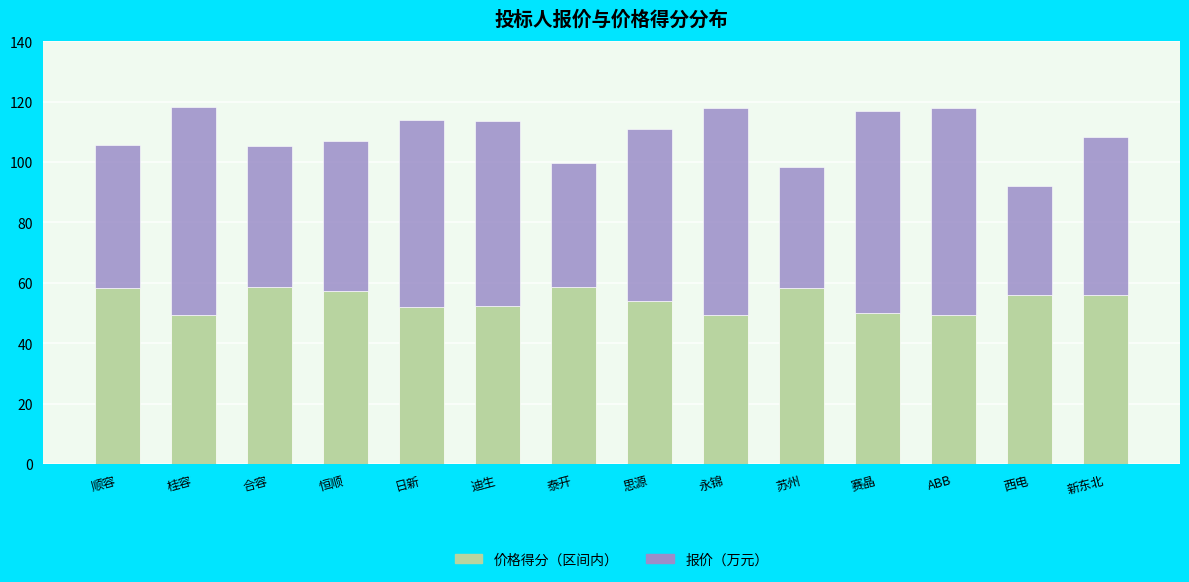

What is the difference between the 价格得分（区间内） values at 赛晶 and 顺容?

8.3